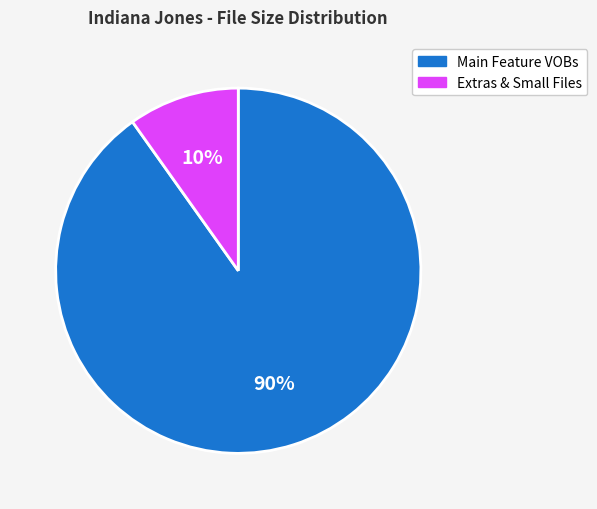

To the nearest percent, what is the difference between the largest and smallest slice percentages?

80%